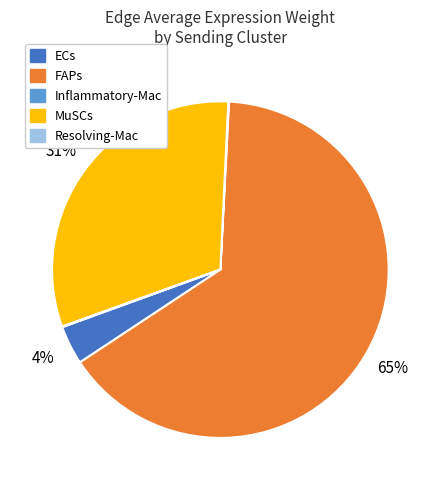

Is it true that ECs is 40% of the pie?

False